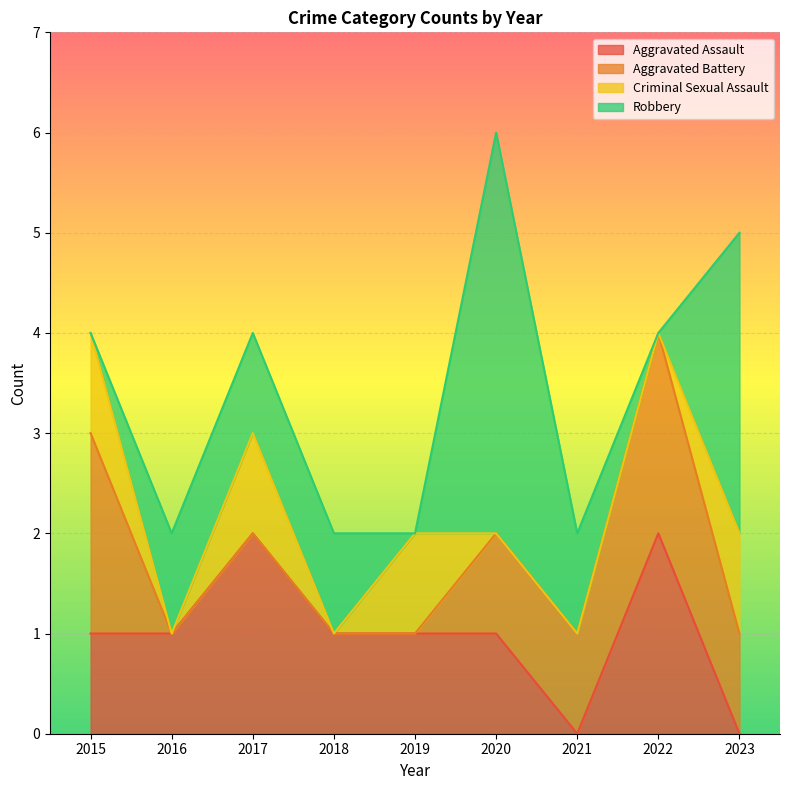

Which series has the largest total across all categories?

Robbery